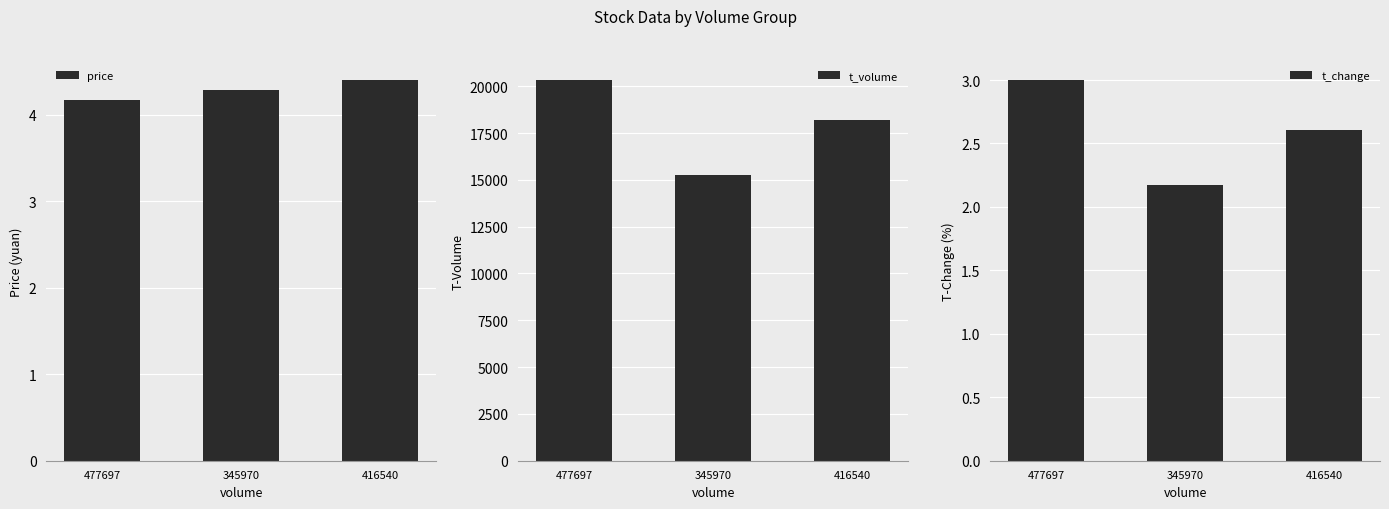

What is the sum of all t_change values?

7.8